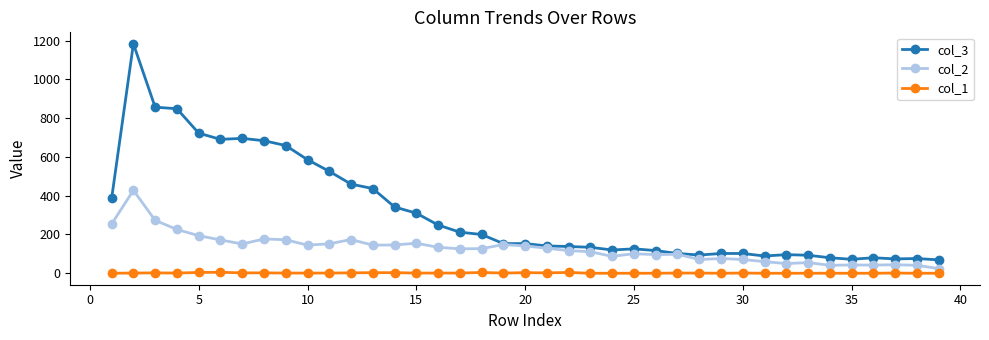

True or false: col_3 has more than 0 points higher than both neighbors.

True